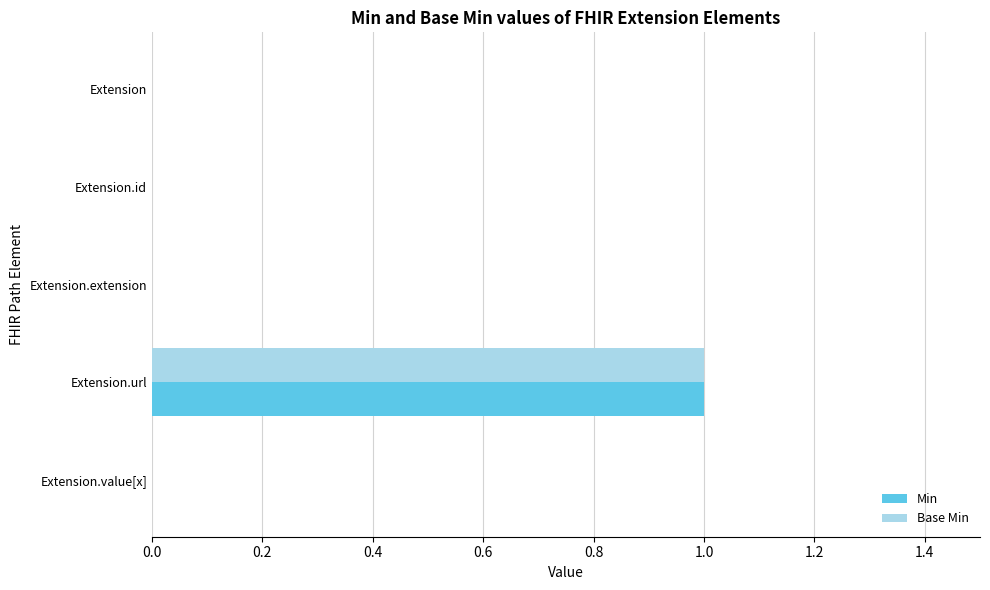

At which category is the sum across all series the highest?

Extension.url